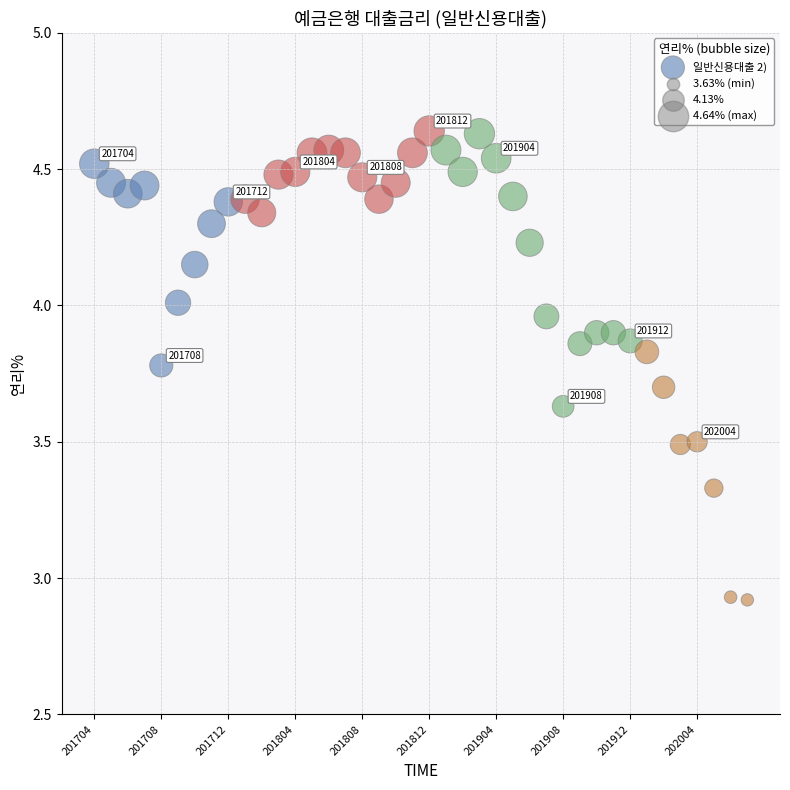

How many points are shown in the scatter plot?

40